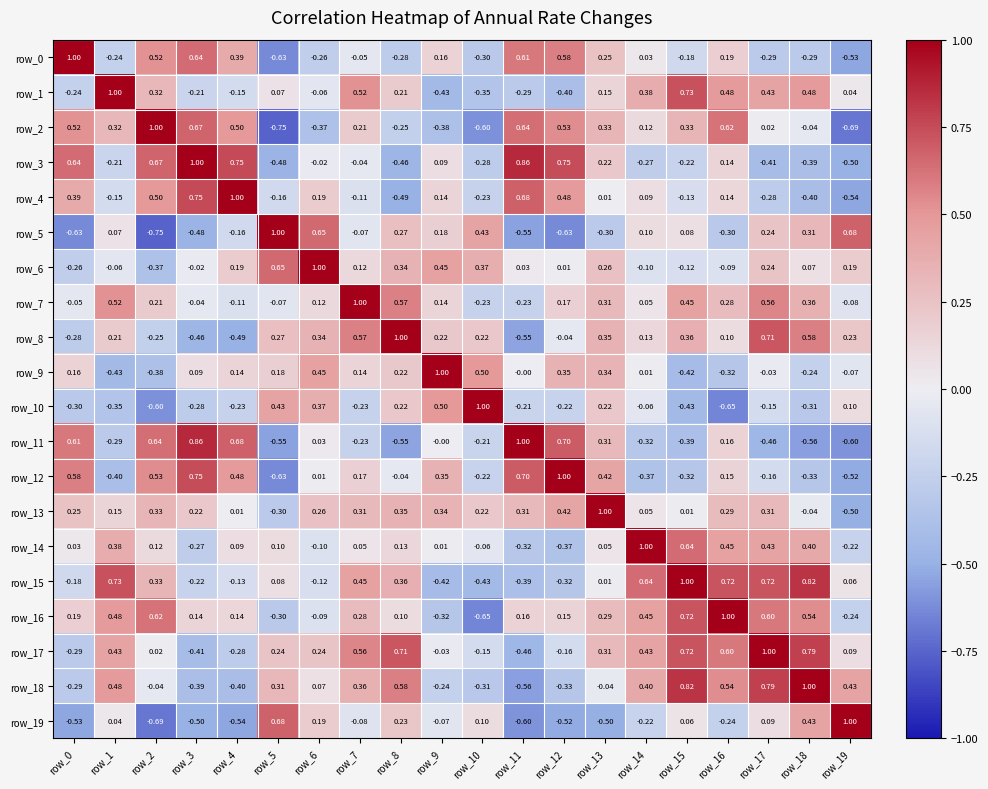

Is the value of row_3 at row_9 greater than the value of row_9 at row_18?

Yes